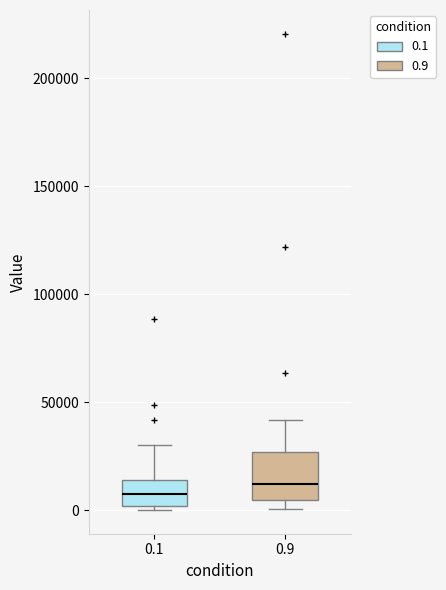

Which box is the tallest, from its lower edge to its upper edge?

0.9